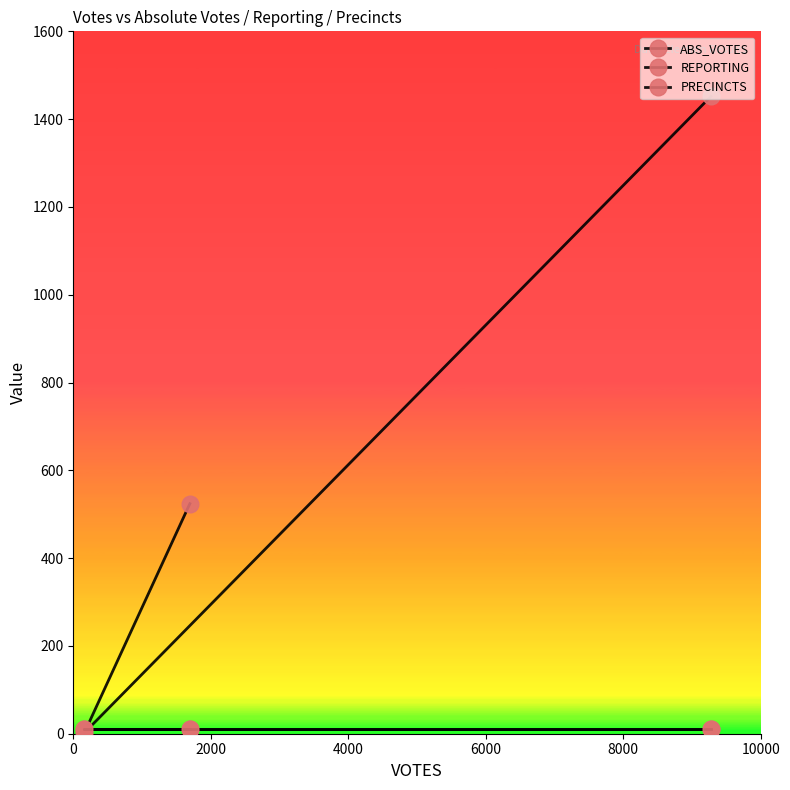

Is it true that PRECINCTS equals 11 at 4000?

True